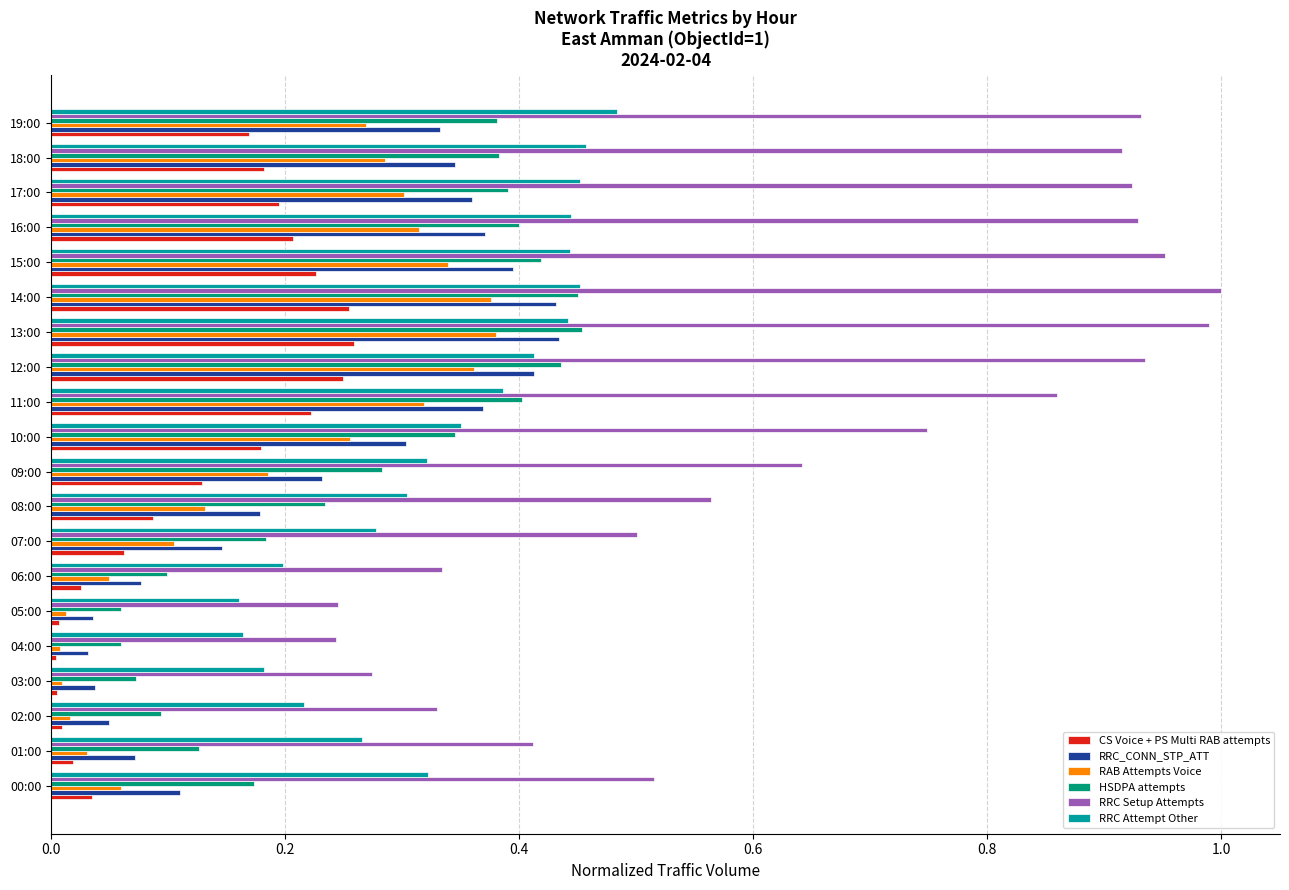

True or false: RRC_CONN_STP_ATT has a value of 0.3 at 19:00.

True